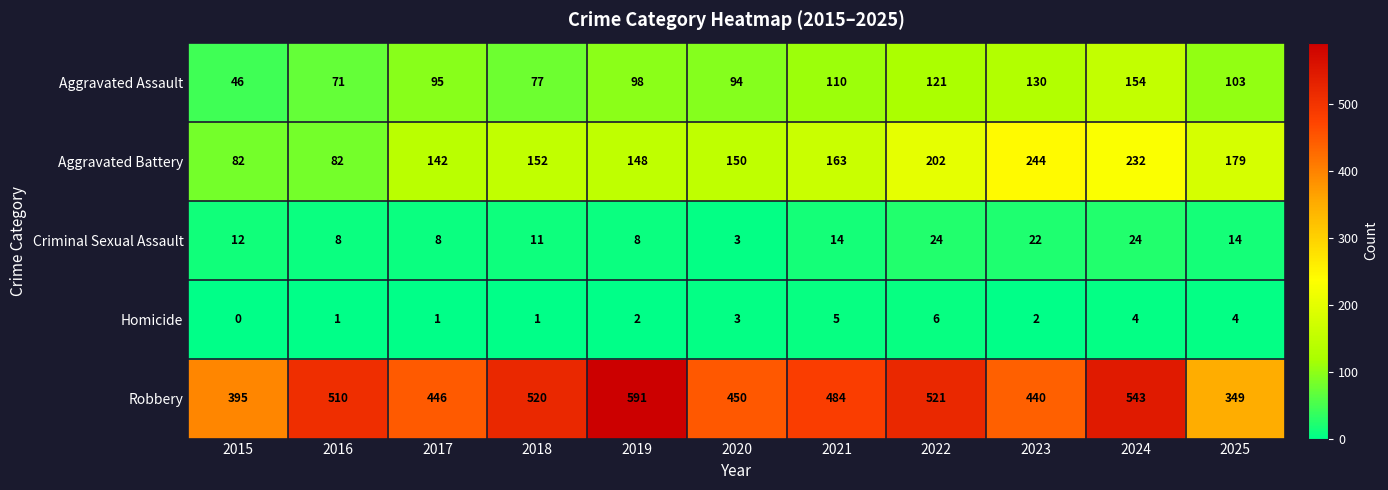

Between 2015 and 2020, which series saw the biggest shift?

Aggravated Battery